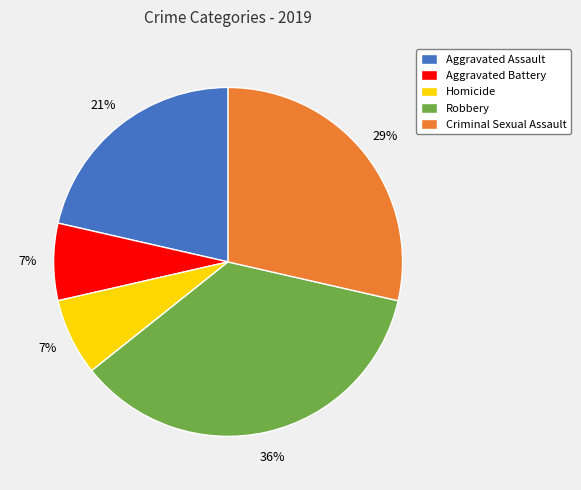

To the nearest percent, what is the difference between the Aggravated Battery and Aggravated Assault slice percentages?

14%